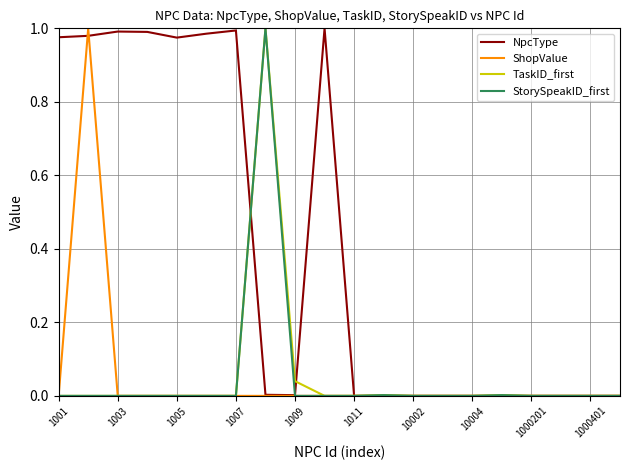

What are all the series names shown in the legend?

NpcType, ShopValue, TaskID_first, StorySpeakID_first